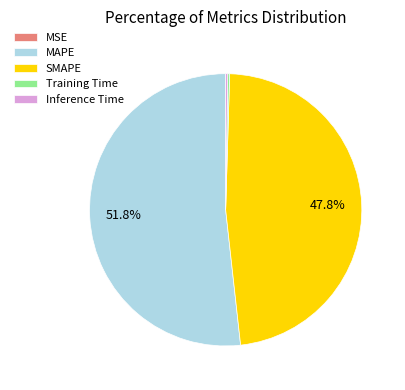

Is there a majority slice in this chart?

Yes